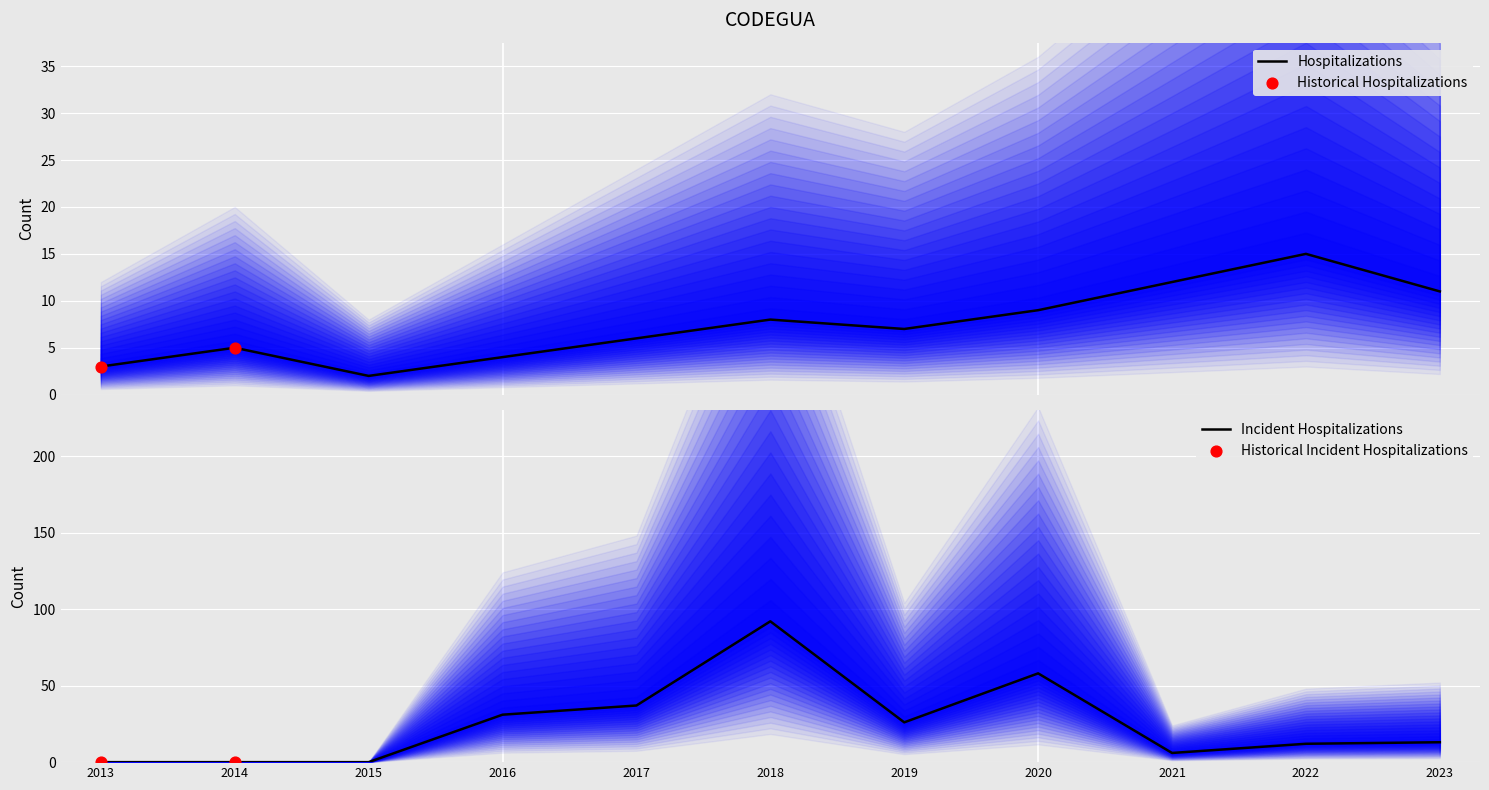

At how many categories does at least one series exceed 63?

1